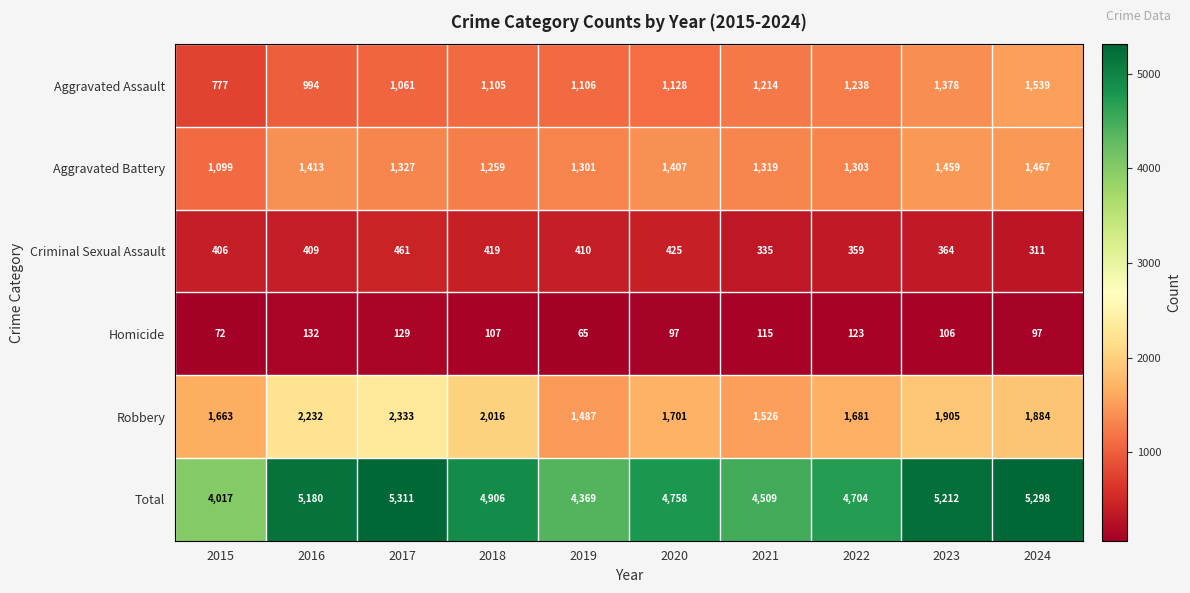

At which category is the sum across all series the highest?

2017